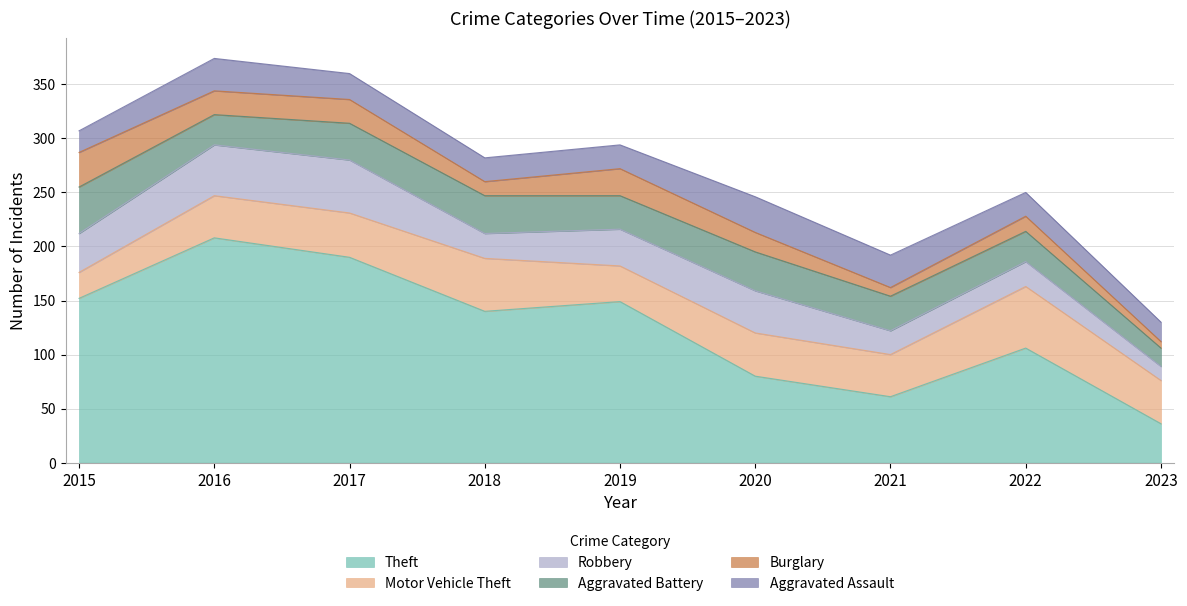

True or false: Aggravated Battery and Burglary intersect in this chart.

False